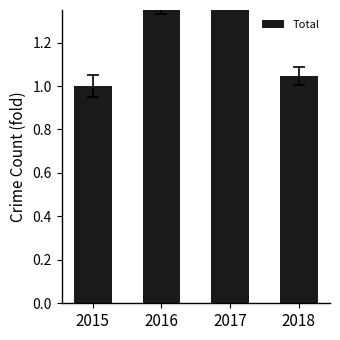

Are the bars grouped side by side (vs. stacked)?

No